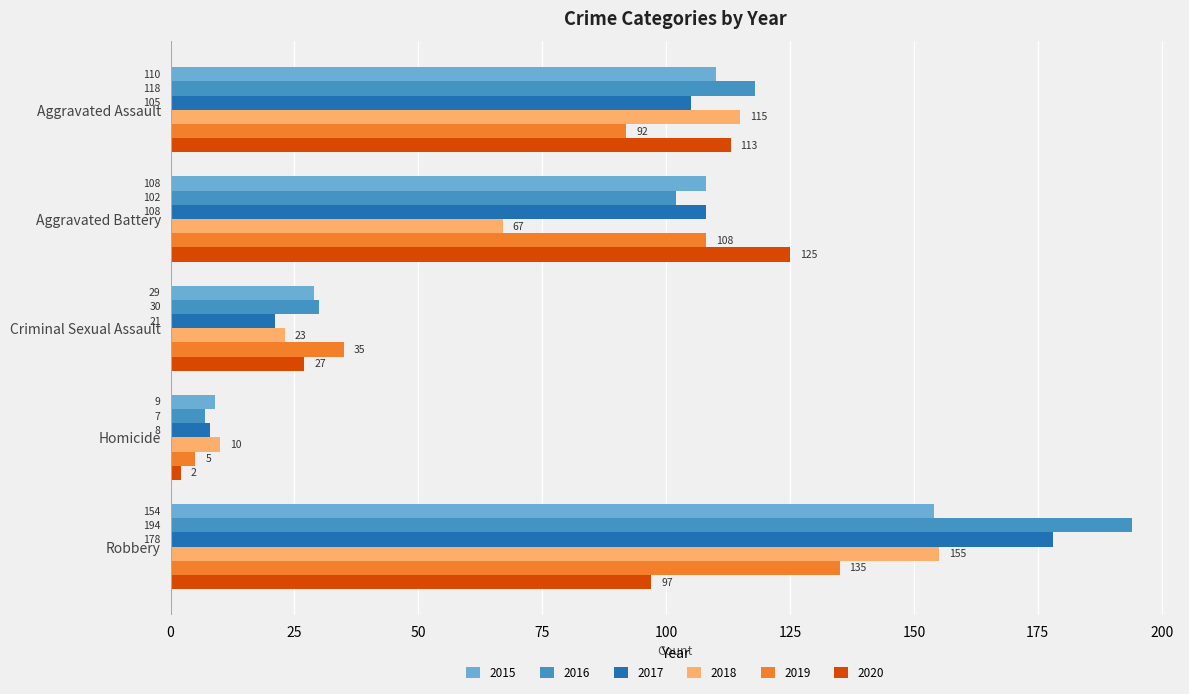

Read the 2017 value at Aggravated Battery.

108